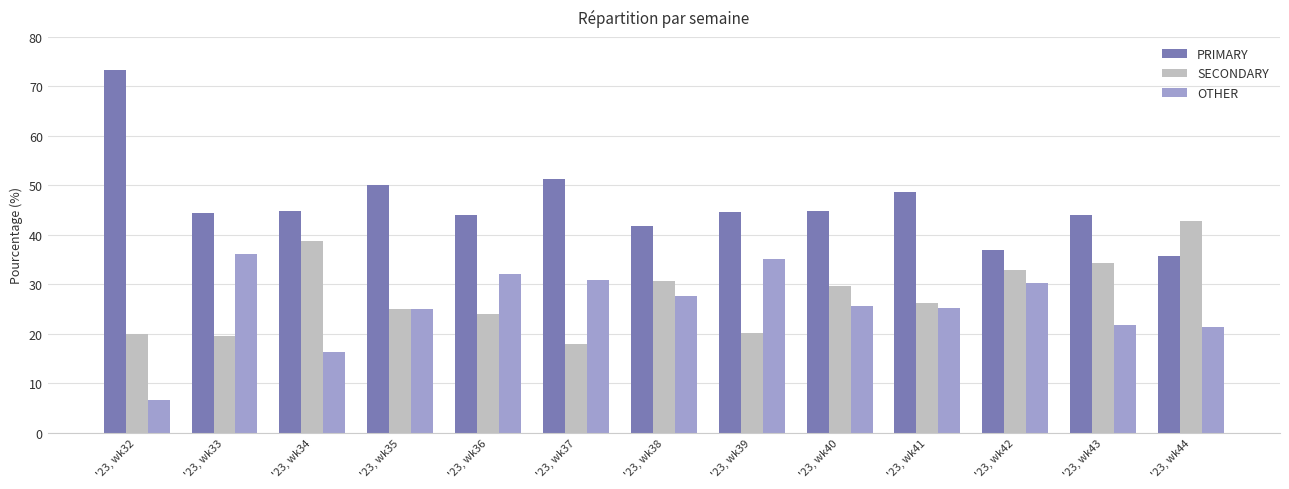

What is the minimum value shown in the chart?

6.7